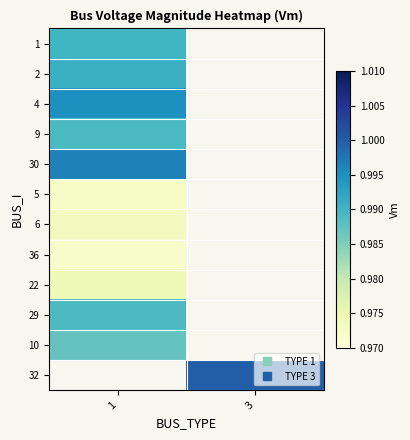

Rank the series at 1 from lowest to highest value.

36, 5, 6, 22, 10, 29, 9, 1, 2, 4, 30, 32